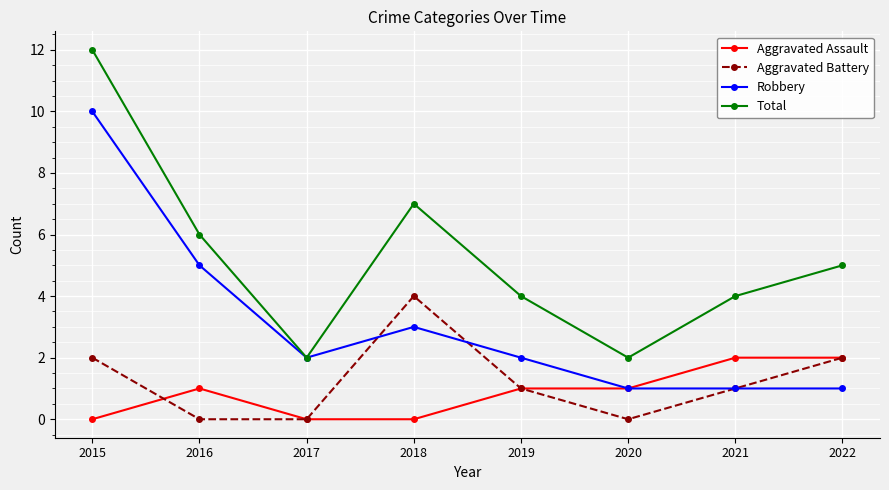

What is the difference between the highest and lowest values at 2021?

3